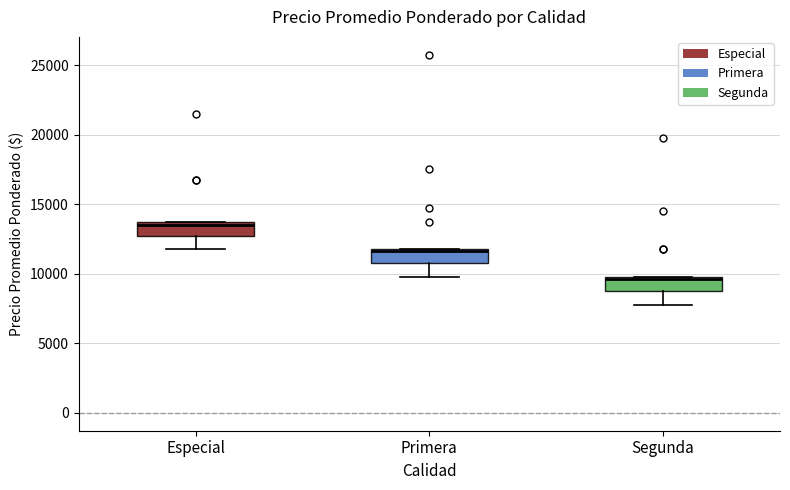

Which box's median line is the lowest?

Segunda